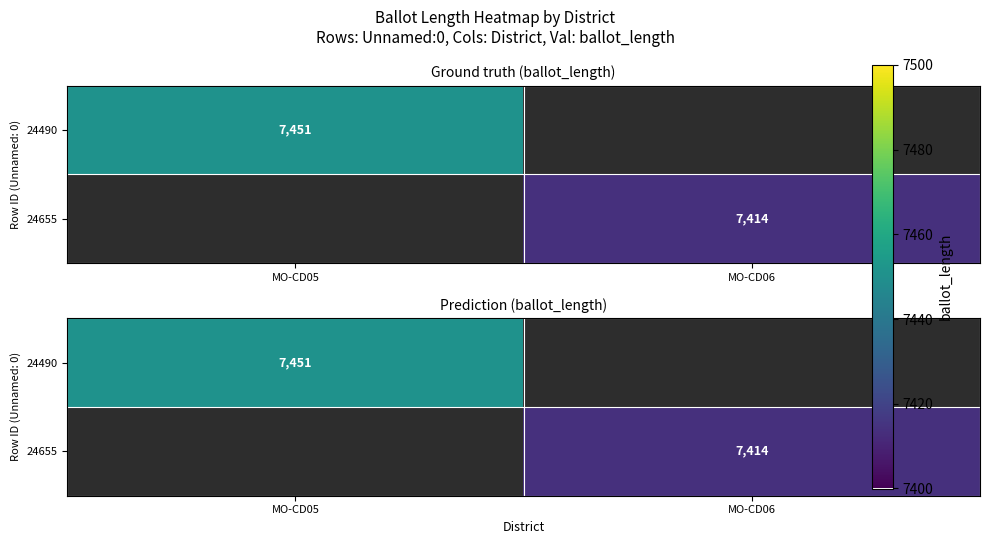

At MO-CD05, list the series in order from largest to smallest.

24490, 24655